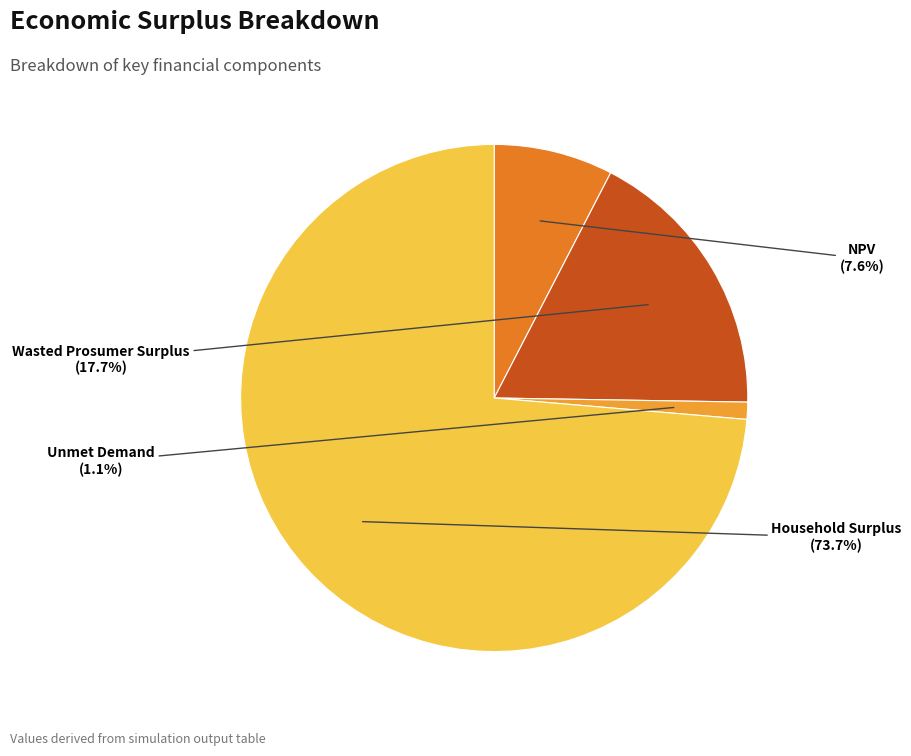

Between Household Surplus and Unmet Demand, which is larger?

Household Surplus